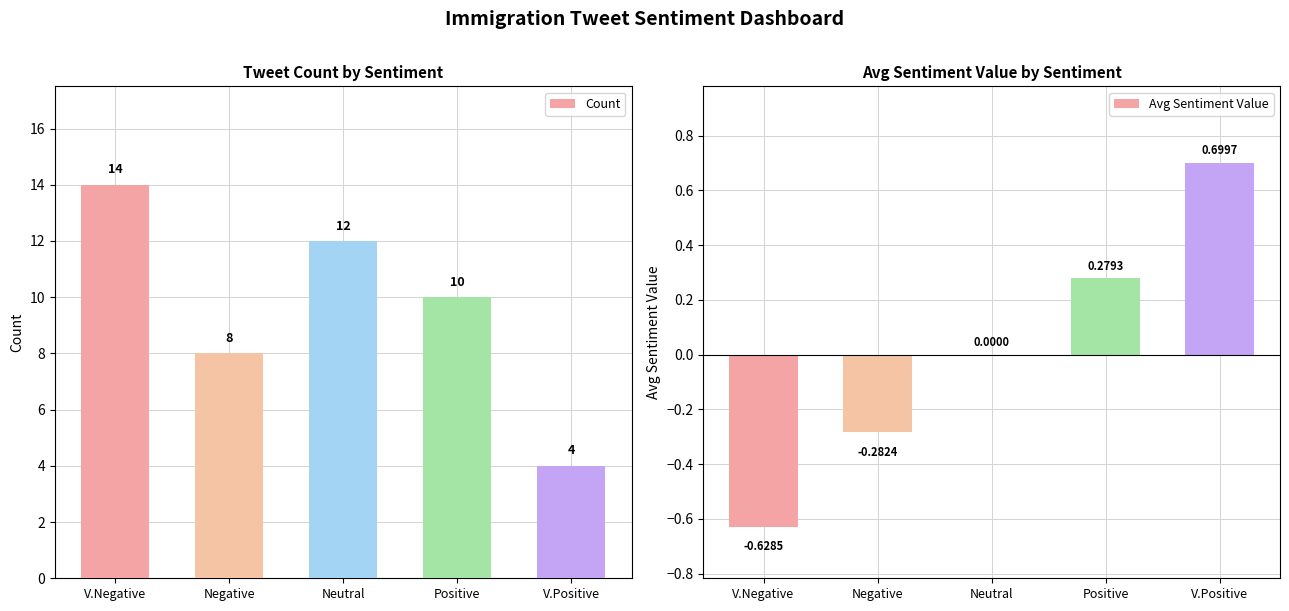

Reading left to right, what are all the values shown in this chart?

Count: V.Negative=14.0	Negative=8.0	Neutral=12.0	Positive=10.0	V.Positive=4.0
Avg Sentiment Value: V.Negative=-0.6	Negative=-0.3	Neutral=0.0	Positive=0.3	V.Positive=0.7